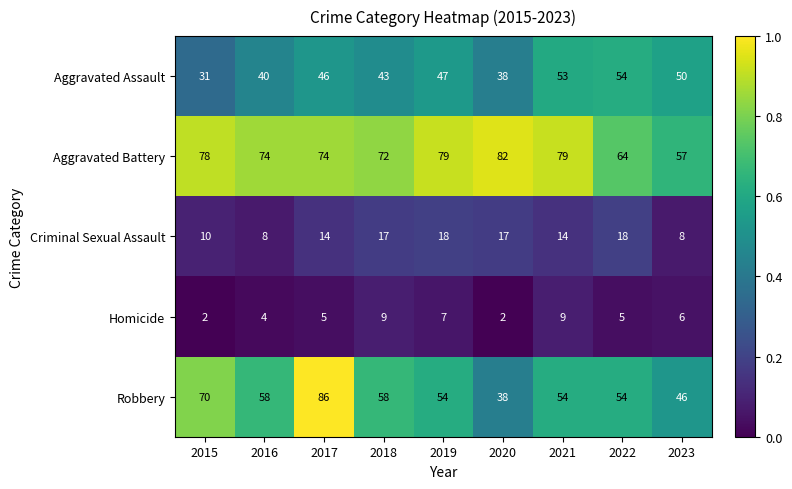

The Aggravated Battery series shows 74 at 2017. True or false?

True